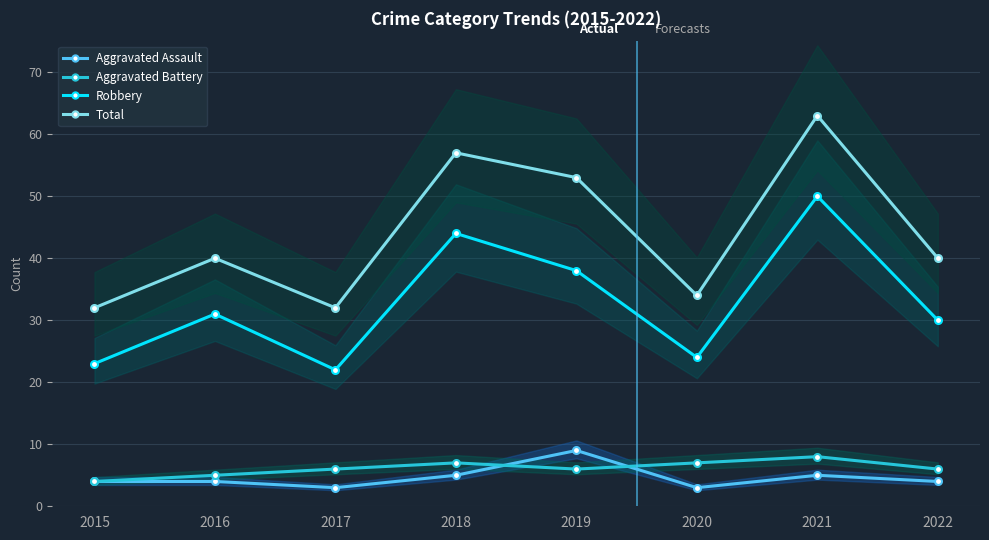

Which series changed the most between 2015 and 2020?

Aggravated Battery